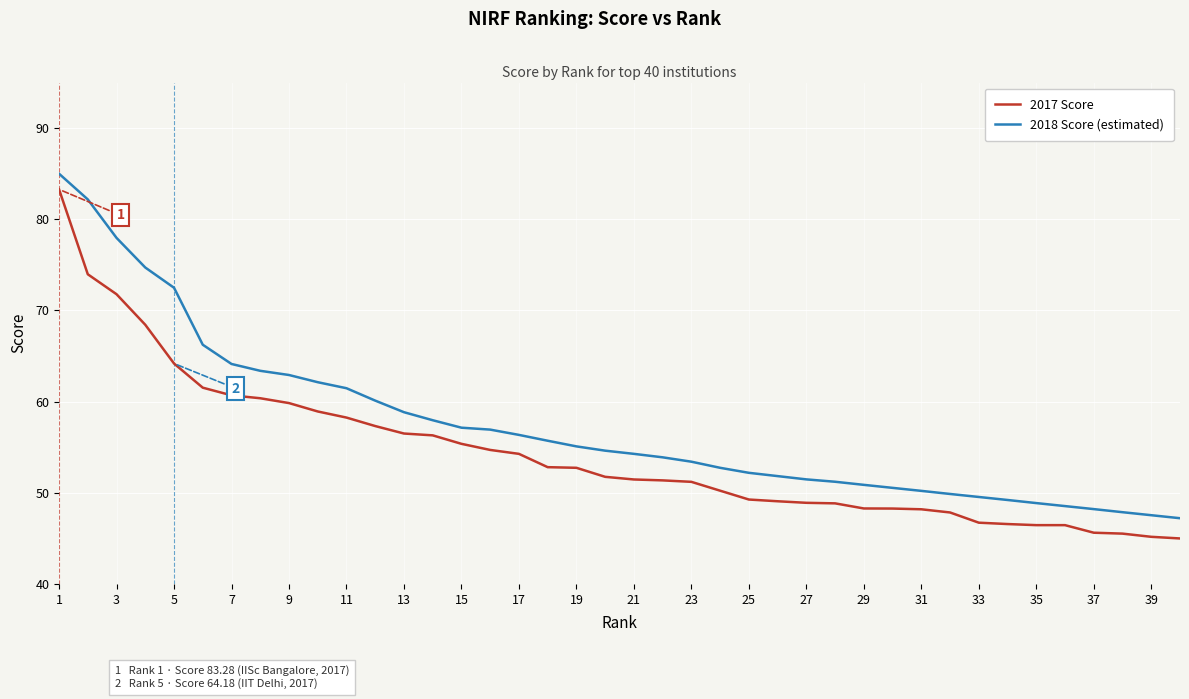

True or false: 2017 Score and 2018 Score (estimated) cross at least once.

False